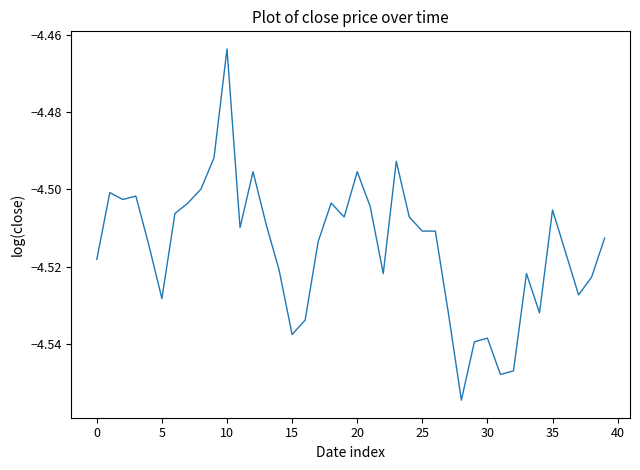

What is the value of the 36th point from the left?

-4.5